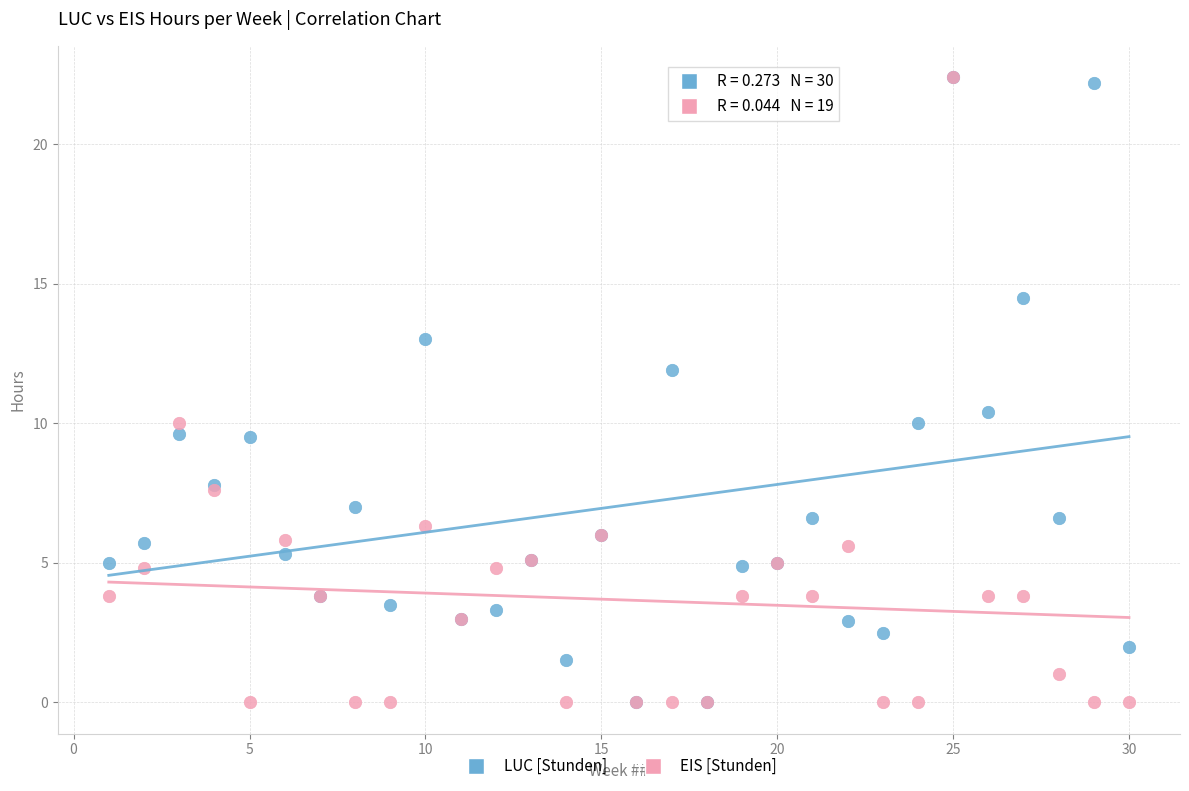

Across all series, what Y value is closest to 11?

10.4